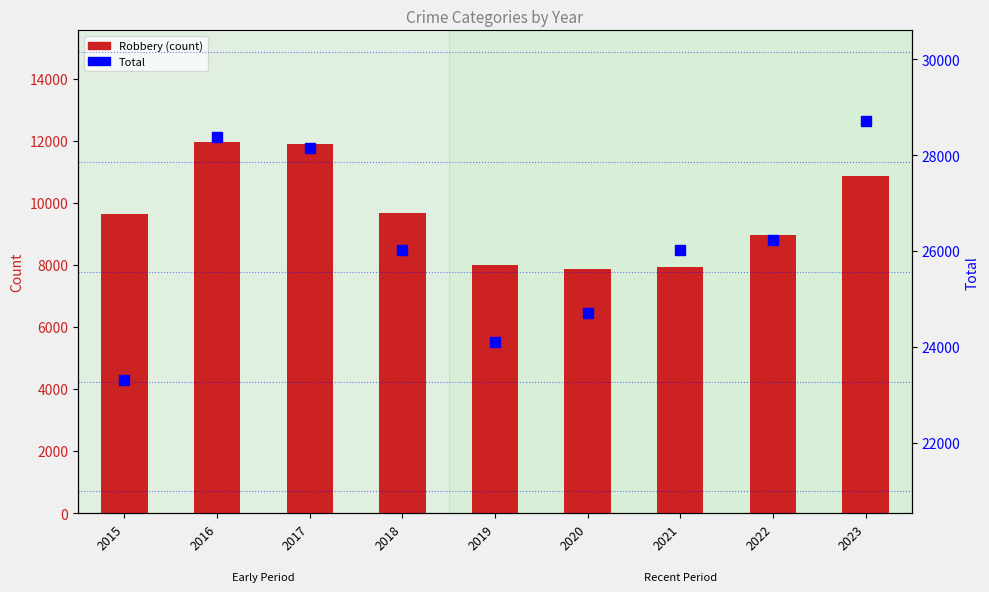

Which has a higher value, 2023 or 2020?

2023